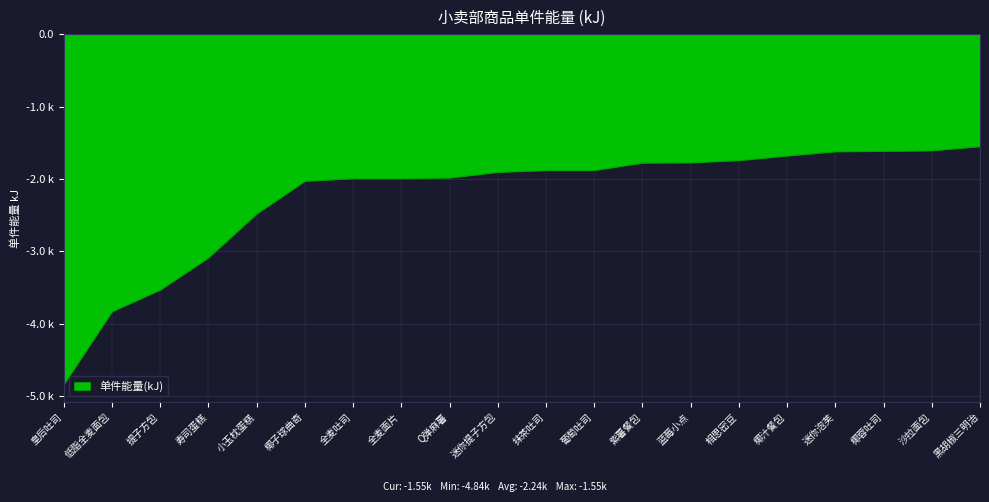

What position from the left is 小玉枕蛋糕?

5